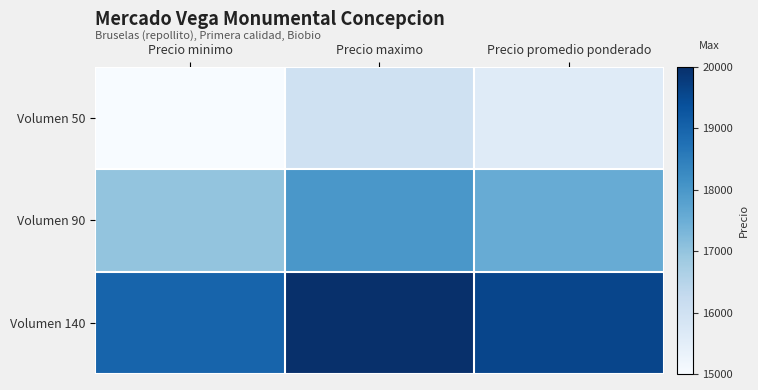

At which category is the sum across all series the highest?

Precio maximo